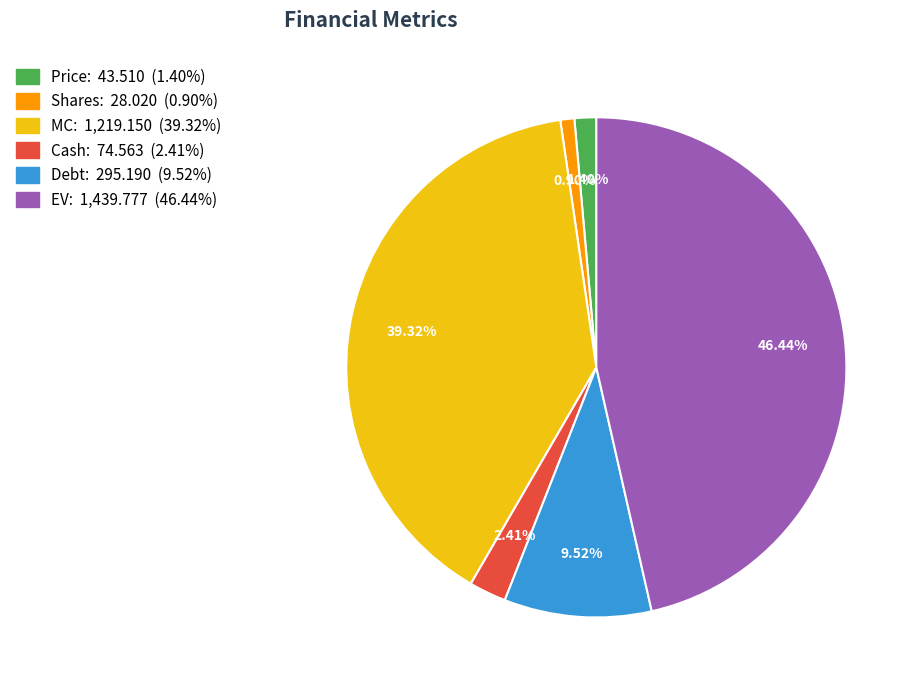

How many slices are in this pie chart?

6